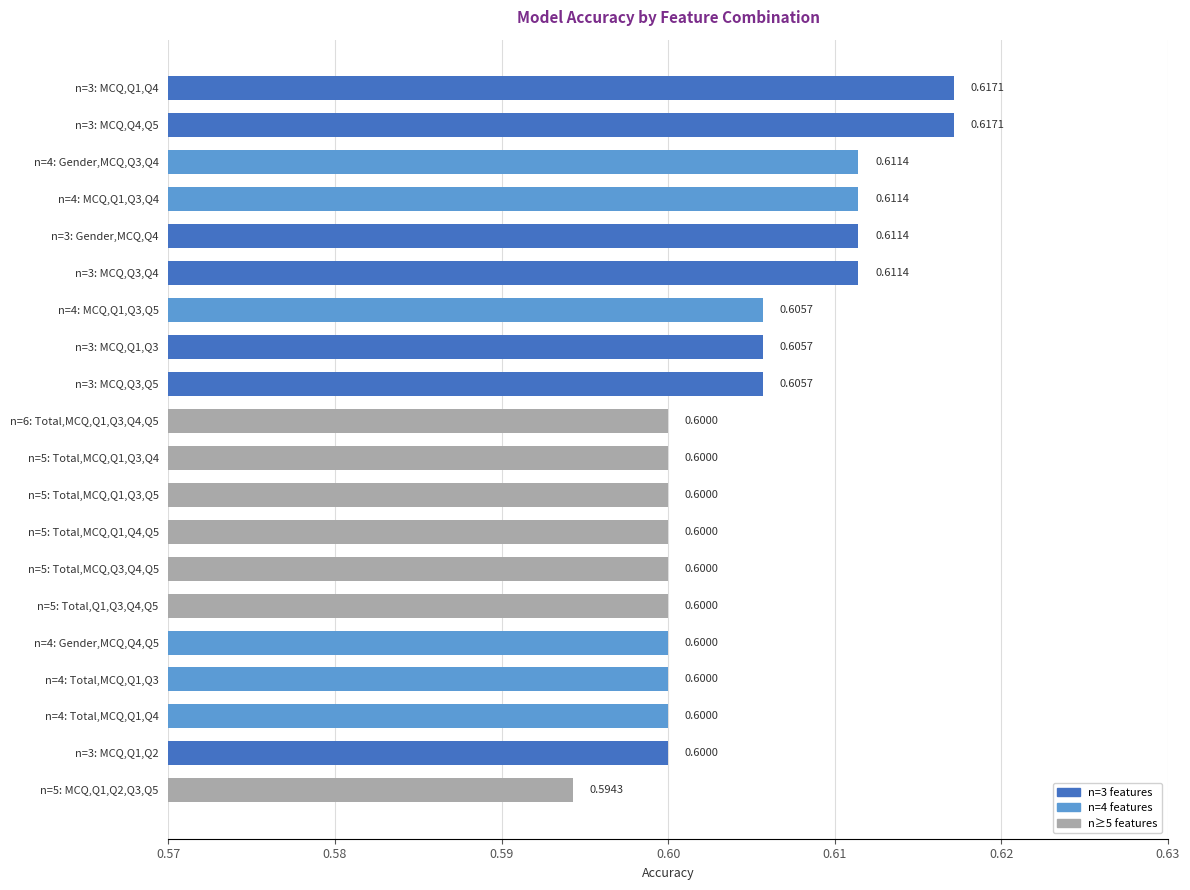

What is the sum of the values at n=5: Total,MCQ,Q1,Q4,Q5 and n=6: Total,MCQ,Q1,Q3,Q4,Q5?

1.2